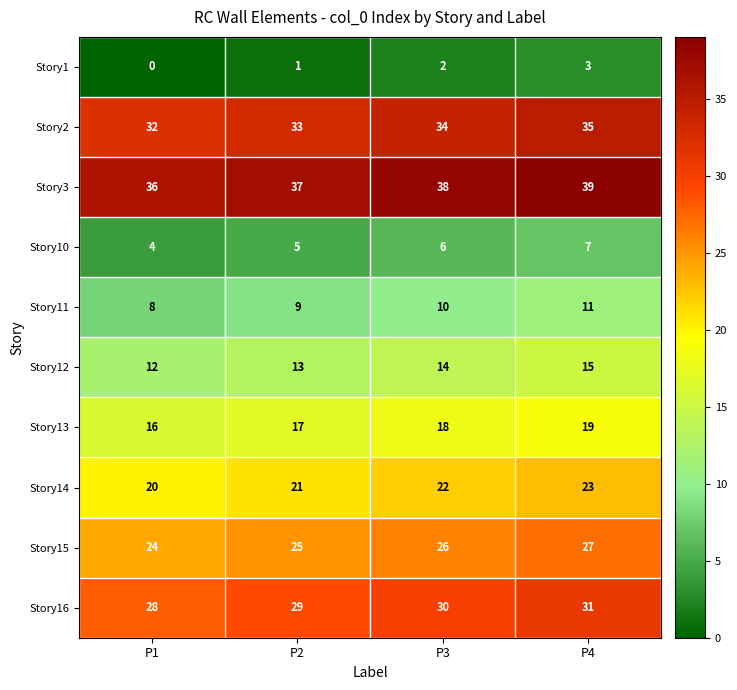

Read the Story15 value at P2.

25